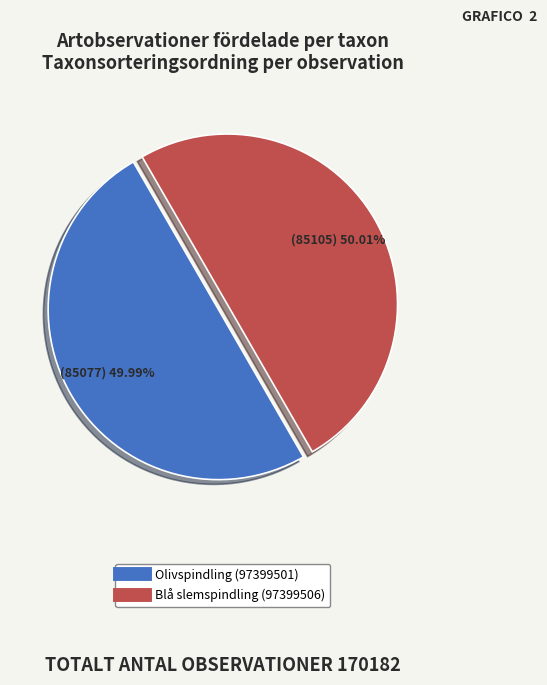

Is the sum of Olivspindling (97399501) and Blå slemspindling (97399506) greater than half?

Yes